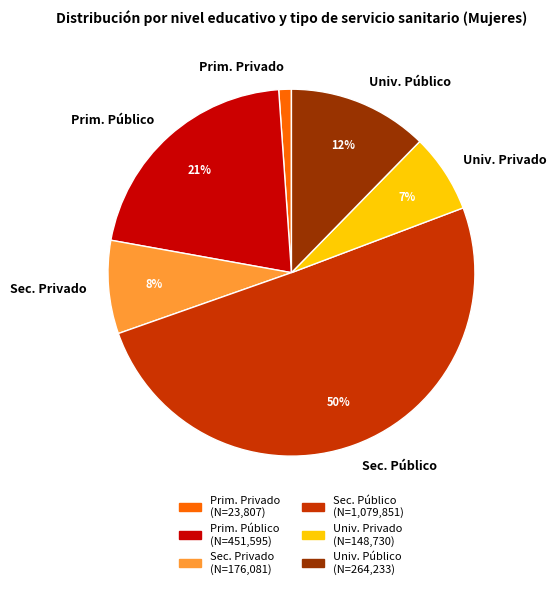

Do Prim. Privado and Sec. Público together represent more than half of the pie?

Yes